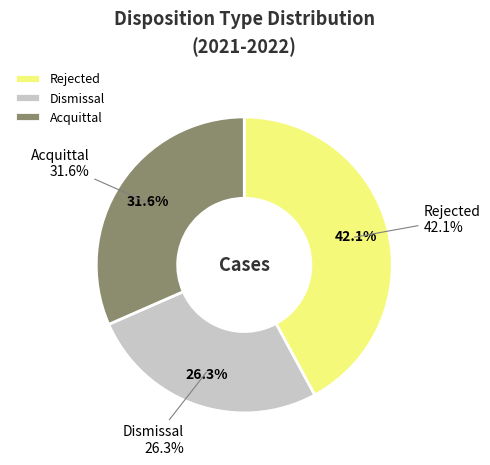

Which slice is the smallest?

Dismissal